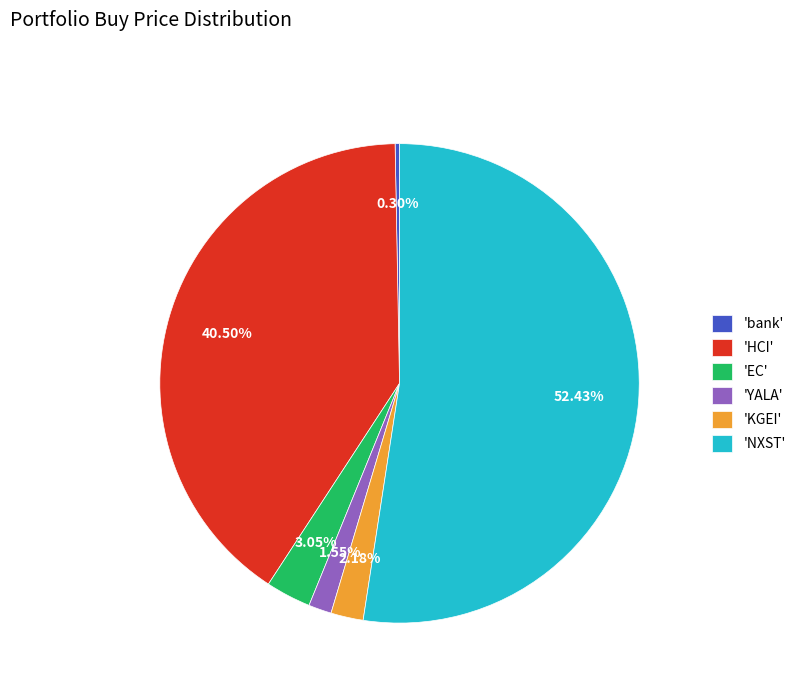

Is there a majority slice in this chart?

Yes